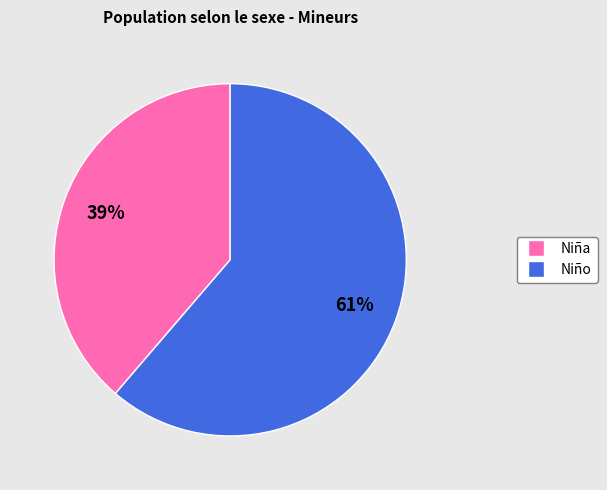

Does Niño represent more than half of the total?

Yes